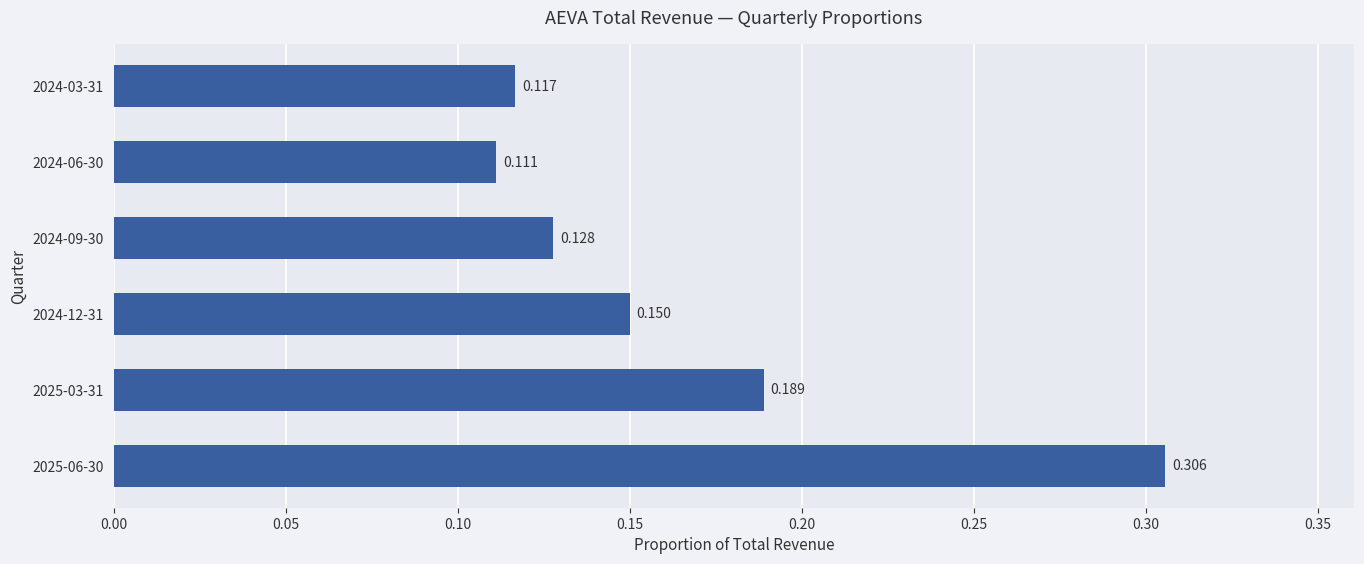

How many distinct data groups are displayed?

1